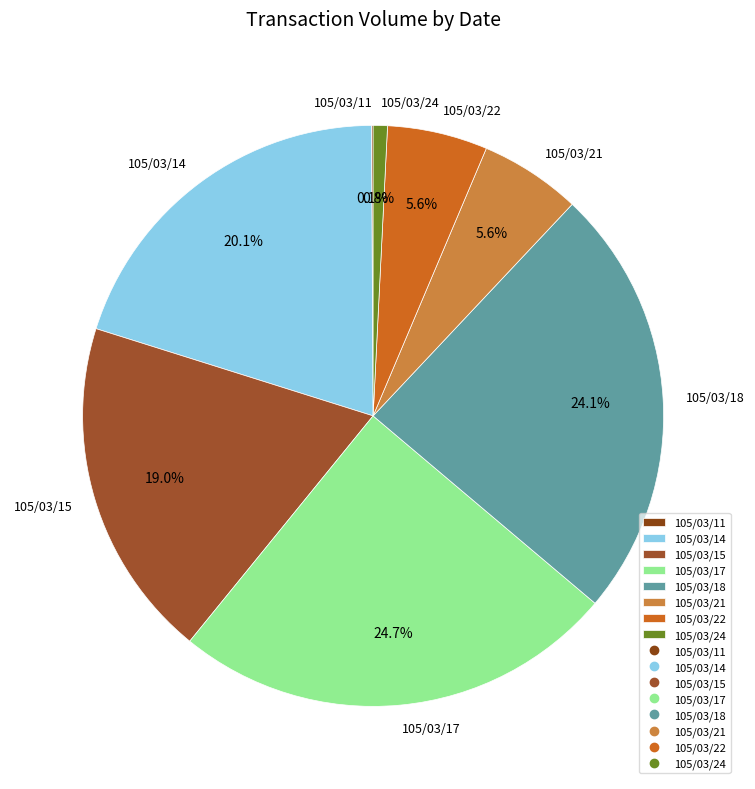

Between 105/03/14 and 105/03/24, which is larger?

105/03/14